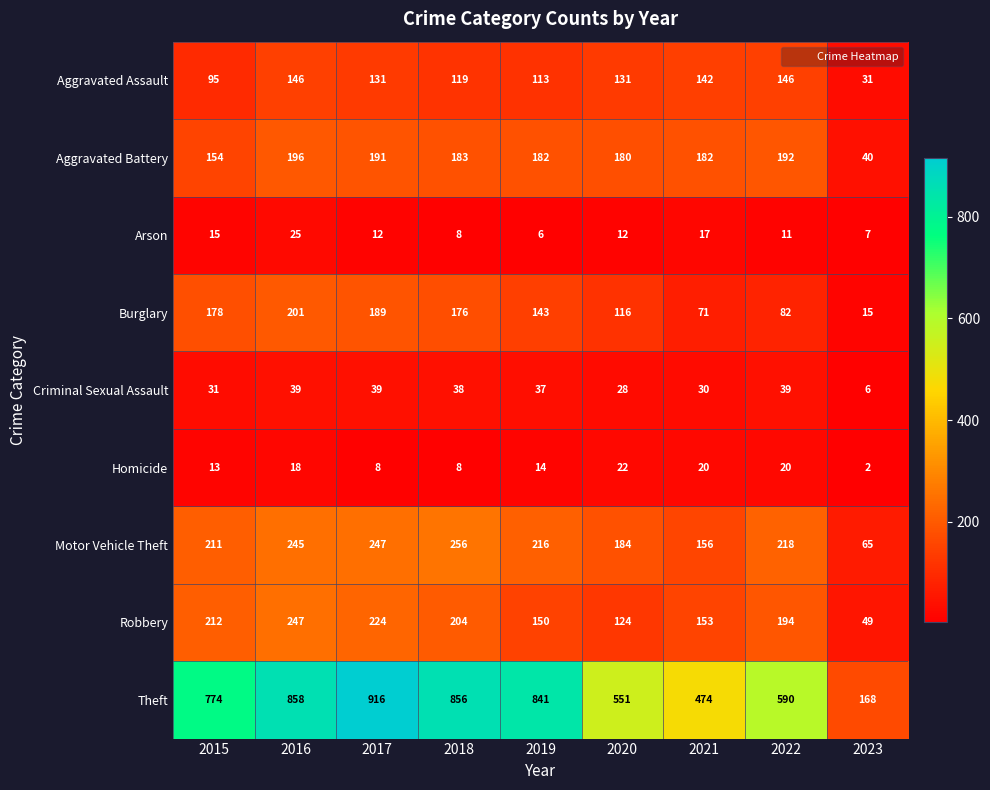

Where does the Criminal Sexual Assault series first go above 37?

2016